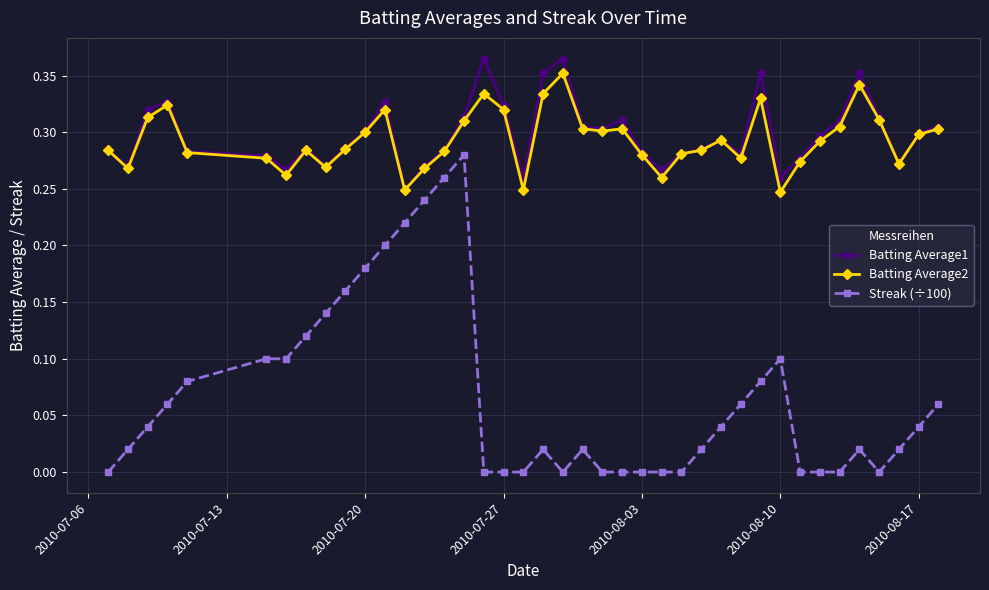

What are all the series names shown in the legend?

Batting Average1, Batting Average2, Streak (÷100)